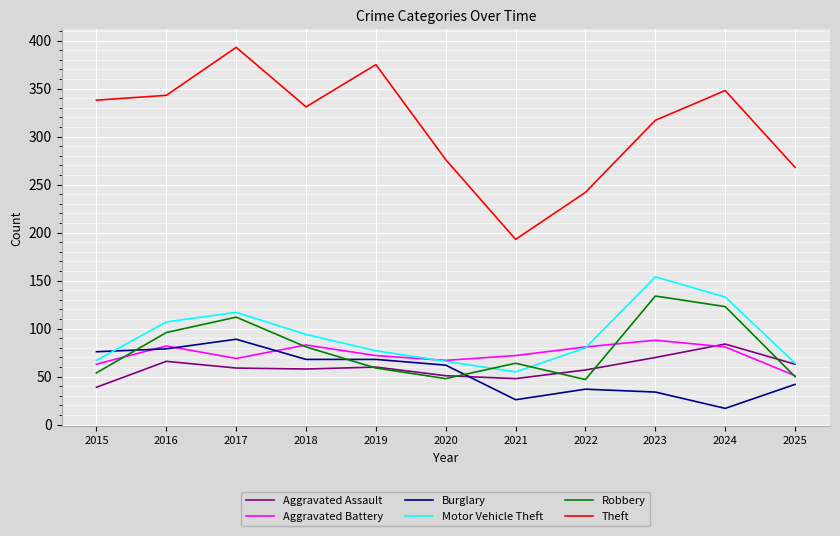

Where is the first local minimum for Theft?

2018